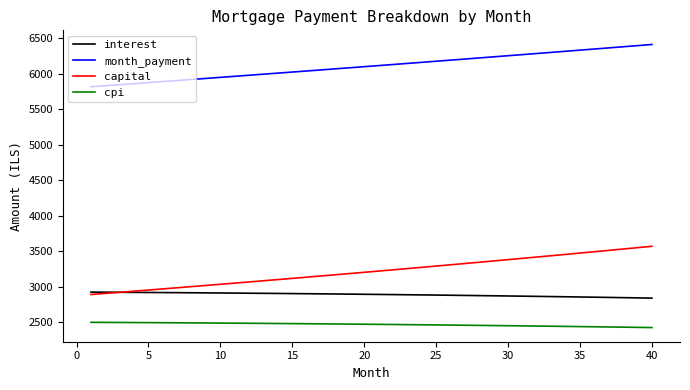

Which series has the largest range (max minus min)?

capital